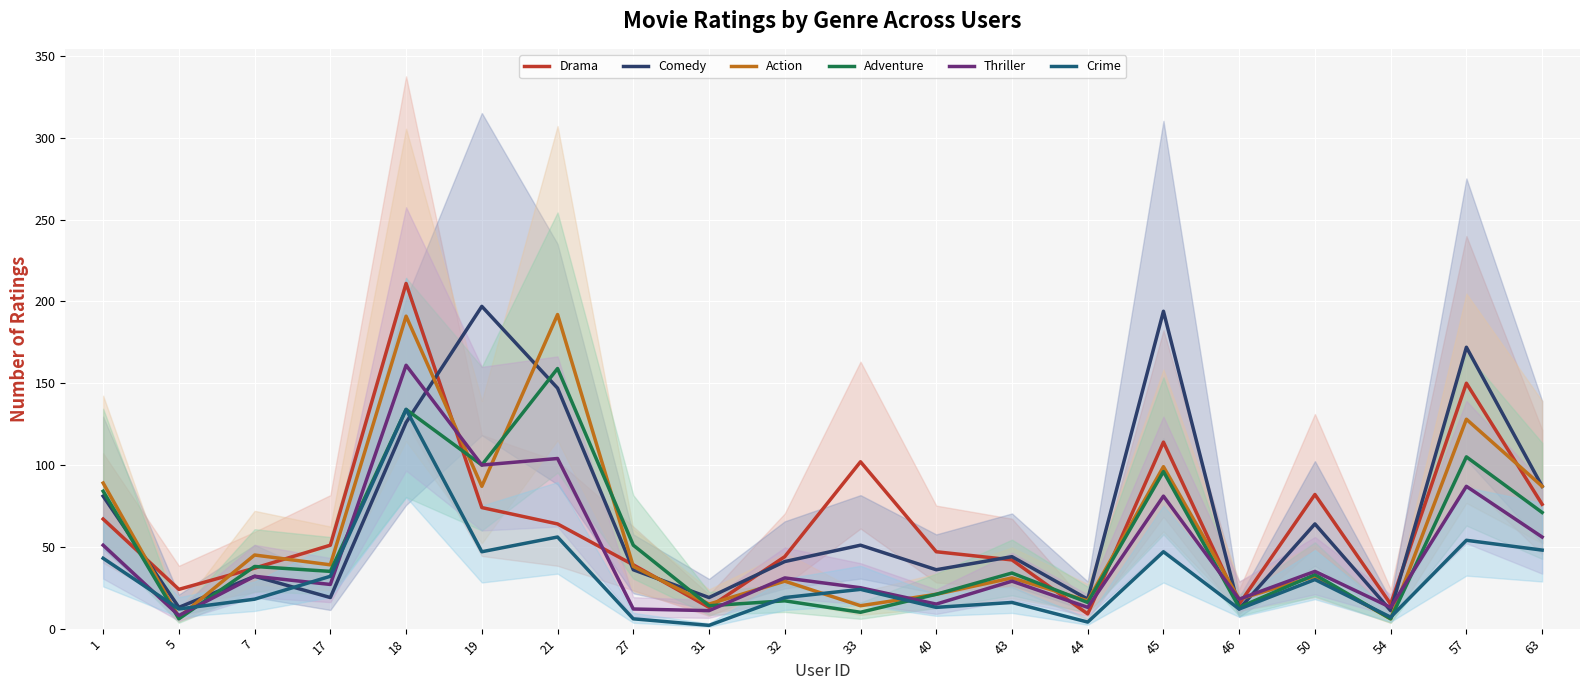

At which category does the chart reach its minimum across all series?

31